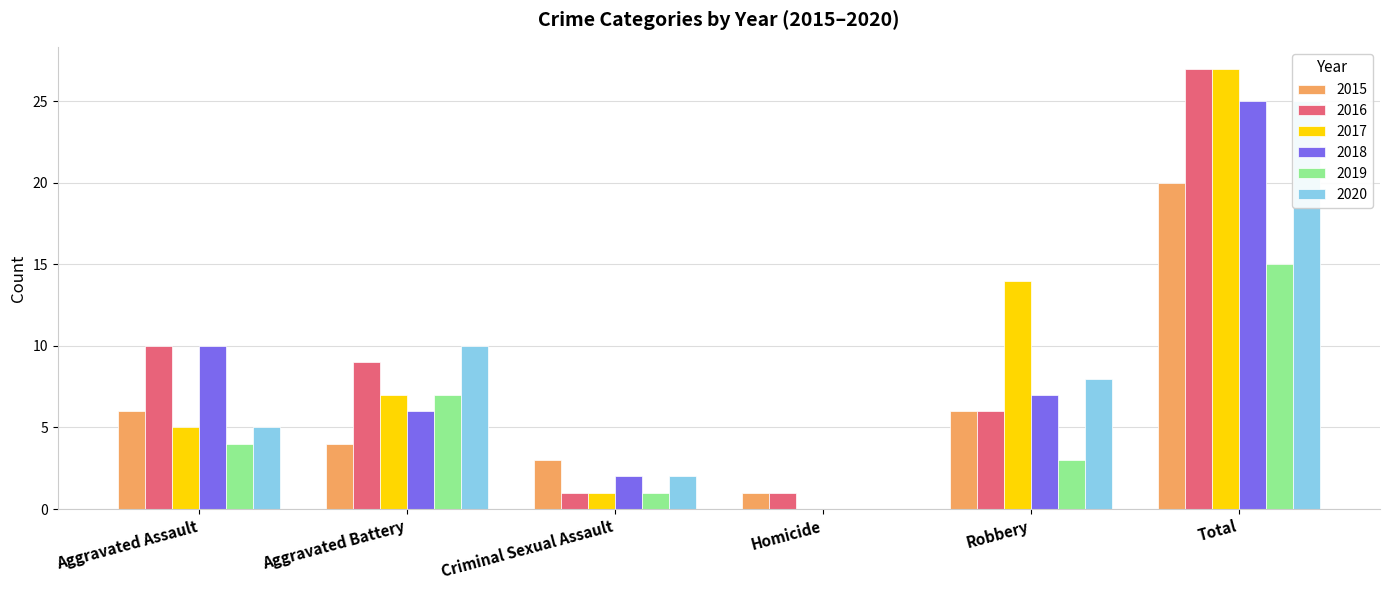

How many bars are there in each group?

6